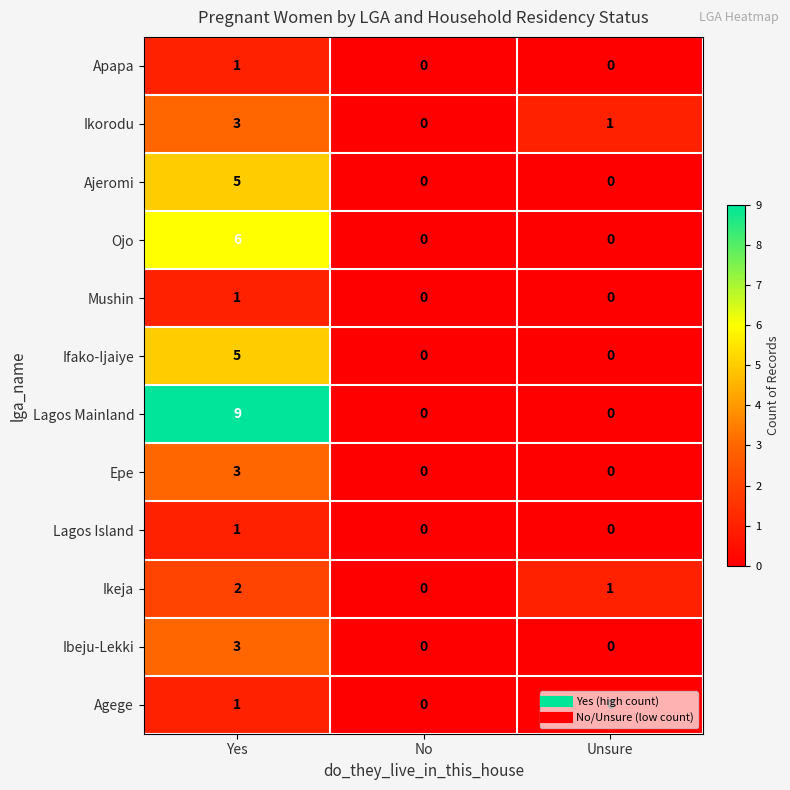

Which series has the largest total across all categories?

Lagos Mainland